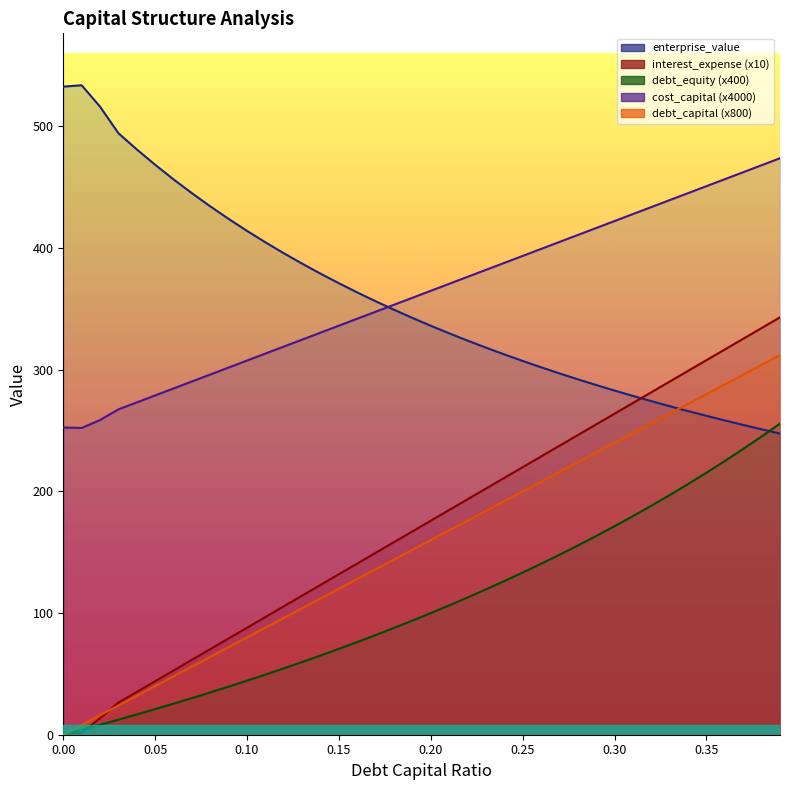

Reading left to right, what are all the values shown in this chart?

debt_capital: 0=0.0	0.01=8.0	0.02=16.0	0.03=24.0	0.04=32.0	0.05=40.0	0.06=48.0	0.07=56.0	0.08=64.0	0.09=72.0	0.1=80.0	0.11=88.0	0.12=96.0	0.13=104.0	0.14=112.0	0.15=120.0	0.16=128.0	0.17=136.0	0.18=144.0	0.19=152.0	0.2=160.0	0.21=168.0	0.22=176.0	0.23=184.0	0.24=192.0	0.25=200.0	0.26=208.0	0.27=216.0	0.28=224.0	0.29=232.0	0.3=240.0	0.31=248.0	0.32=256.0	0.33=264.0	0.34=272.0	0.35=280.0	0.36=288.0	0.37=296.0	0.38=304.0	0.39=312.0
cost_capital: 0=252.5	0.01=252.2	0.02=258.7	0.03=267.4	0.04=273.2	0.05=278.9	0.06=284.6	0.07=290.4	0.08=296.1	0.09=301.8	0.1=307.6	0.11=313.3	0.12=319.0	0.13=324.8	0.14=330.5	0.15=336.2	0.16=342.0	0.17=347.7	0.18=353.4	0.19=359.2	0.2=364.9	0.21=370.6	0.22=376.4	0.23=382.1	0.24=387.8	0.25=393.6	0.26=399.3	0.27=405.1	0.28=410.8	0.29=416.5	0.3=422.3	0.31=428.0	0.32=433.7	0.33=439.5	0.34=445.2	0.35=450.9	0.36=456.7	0.37=462.4	0.38=468.1	0.39=473.9
enterprise_value: 0=532.7	0.01=533.8	0.02=516.3	0.03=494.4	0.04=481.1	0.05=468.5	0.06=456.5	0.07=445.1	0.08=434.3	0.09=424.0	0.1=414.1	0.11=404.7	0.12=395.8	0.13=387.2	0.14=379.0	0.15=371.1	0.16=363.5	0.17=356.3	0.18=349.3	0.19=342.6	0.2=336.1	0.21=329.9	0.22=323.9	0.23=318.2	0.24=312.6	0.25=307.2	0.26=302.0	0.27=297.0	0.28=292.1	0.29=287.4	0.3=282.9	0.31=278.5	0.32=274.2	0.33=270.0	0.34=266.0	0.35=262.1	0.36=258.3	0.37=254.6	0.38=251.1	0.39=247.6
interest_expense: 0=0.0	0.01=1.6	0.02=13.6	0.03=26.4	0.04=35.2	0.05=44.0	0.06=52.8	0.07=61.6	0.08=70.4	0.09=79.2	0.1=88.0	0.11=96.8	0.12=105.6	0.13=114.4	0.14=123.2	0.15=132.0	0.16=140.8	0.17=149.6	0.18=158.4	0.19=167.1	0.2=175.9	0.21=184.7	0.22=193.5	0.23=202.3	0.24=211.1	0.25=219.9	0.26=228.7	0.27=237.5	0.28=246.3	0.29=255.1	0.3=263.9	0.31=272.7	0.32=281.5	0.33=290.3	0.34=299.1	0.35=307.9	0.36=316.7	0.37=325.5	0.38=334.3	0.39=343.1
debt_equity: 0=0.0	0.01=4.0	0.02=8.2	0.03=12.4	0.04=16.7	0.05=21.1	0.06=25.5	0.07=30.1	0.08=34.8	0.09=39.6	0.1=44.4	0.11=49.4	0.12=54.5	0.13=59.8	0.14=65.1	0.15=70.6	0.16=76.2	0.17=81.9	0.18=87.8	0.19=93.8	0.2=100.0	0.21=106.3	0.22=112.8	0.23=119.5	0.24=126.3	0.25=133.3	0.26=140.5	0.27=147.9	0.28=155.6	0.29=163.4	0.3=171.4	0.31=179.7	0.32=188.2	0.33=197.0	0.34=206.1	0.35=215.4	0.36=225.0	0.37=234.9	0.38=245.2	0.39=255.7